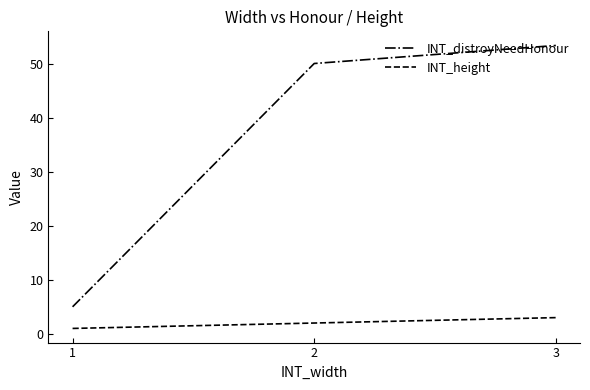

What is the average value of the INT_distroyNeedHonour series?

36.1